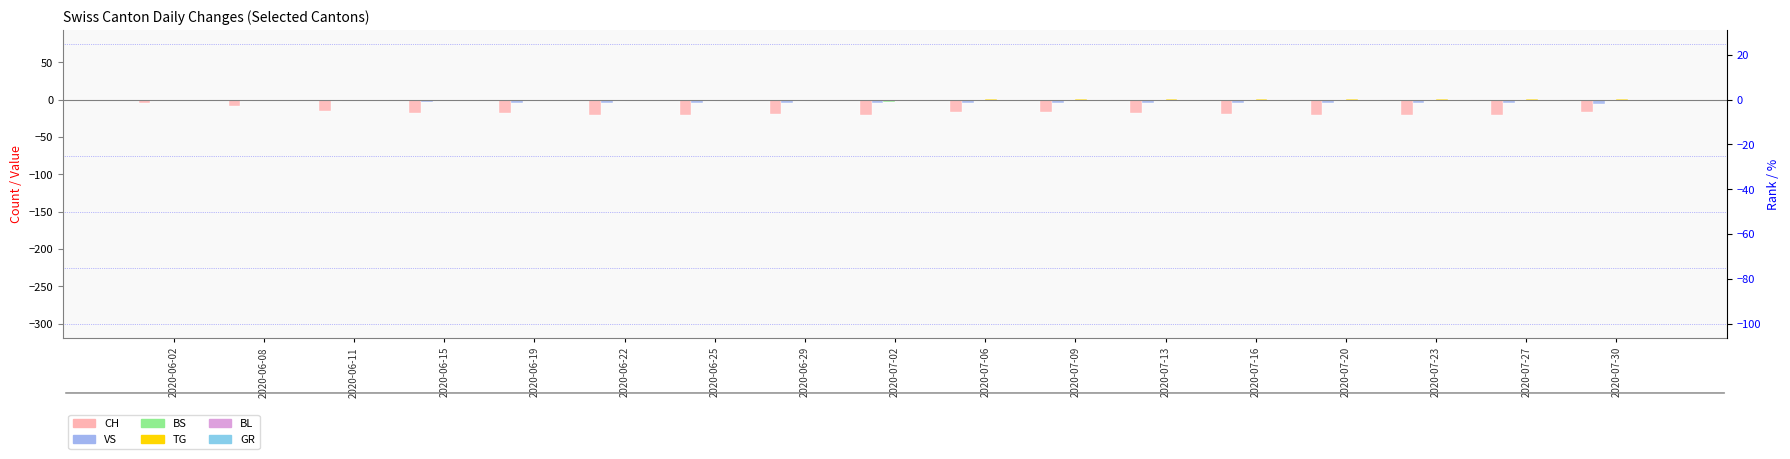

Between 2020-06-02 and 2020-07-30, which series saw the biggest shift?

CH